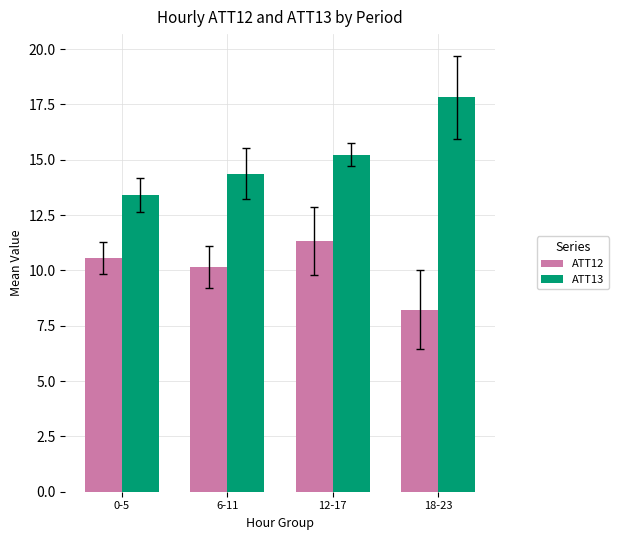

What are all the series names shown in the legend?

ATT12, ATT13